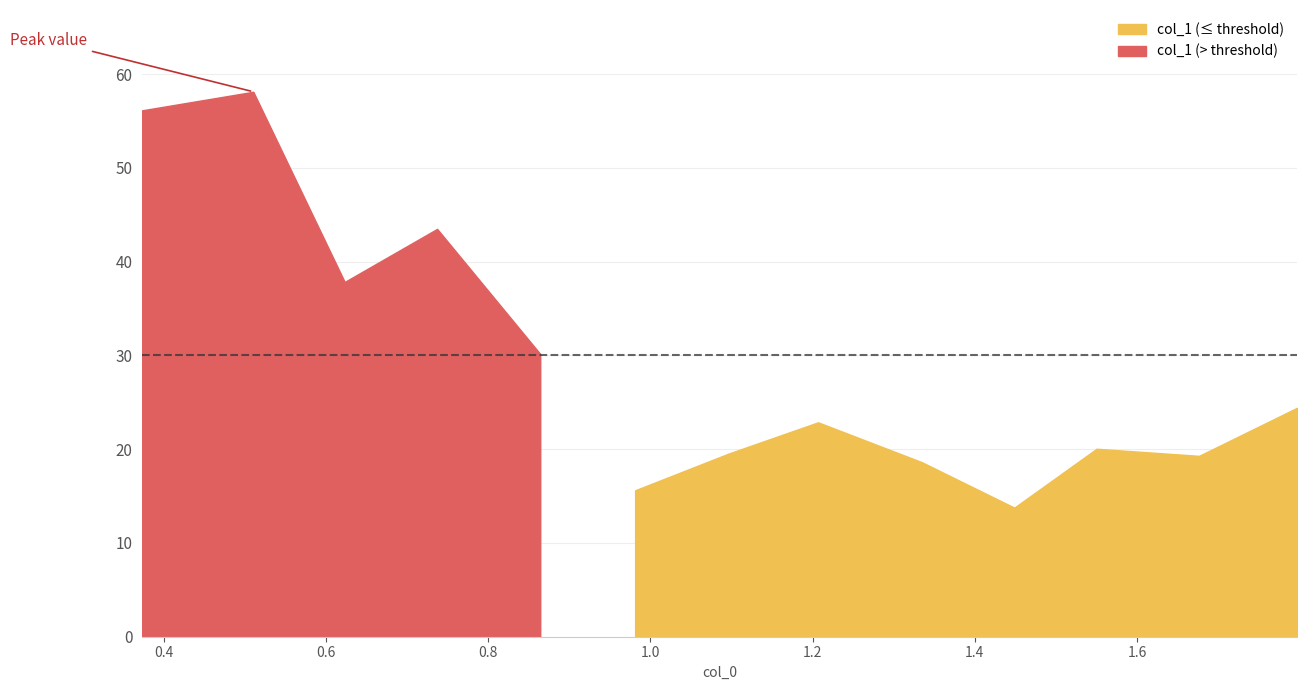

Rank the categories by value from highest to lowest.

0.5104312300682068, 0.3733333349227905, 0.737098753452301, 0.6231221556663513, 0.8642385601997375, 1.7971678972244263, 1.2068451642990112, 1.5501986742019653, 1.0964593887329102, 1.676568865776062, 1.3349417448043823, 0.9812432527542114, 1.4487977027893066